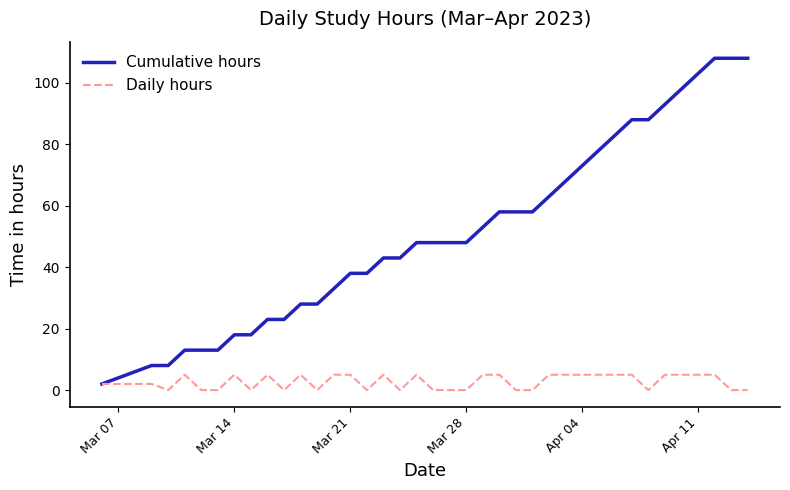

Which series has the largest range (max minus min)?

Cumulative hours